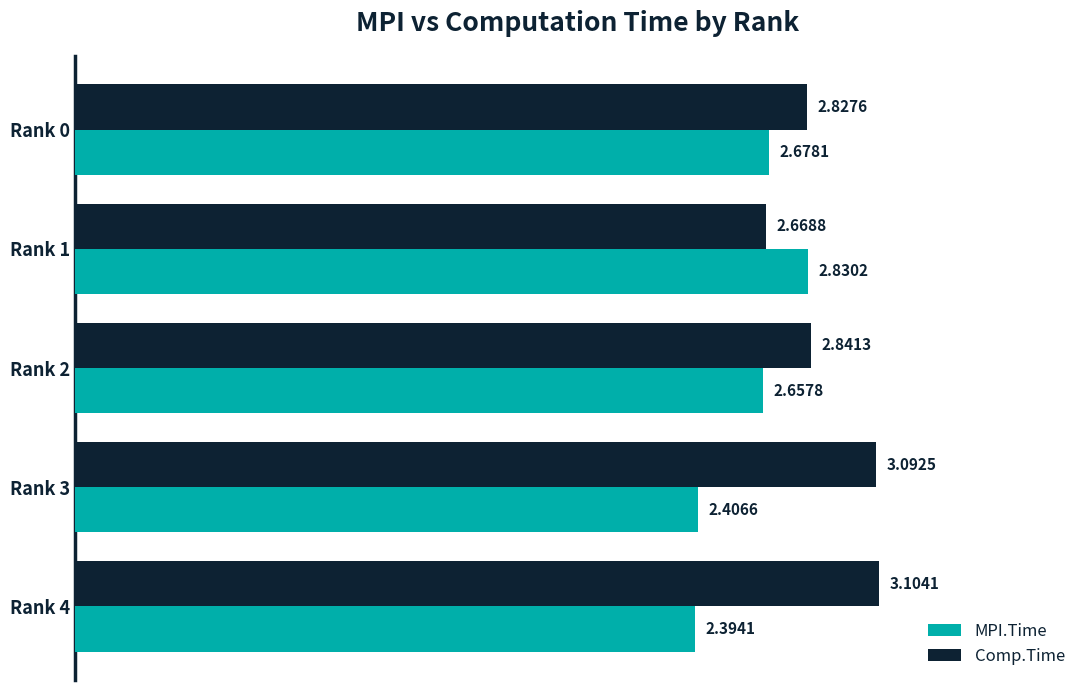

Is the value of MPI.Time at Rank 1 greater than the value of Comp.Time at Rank 1?

Yes